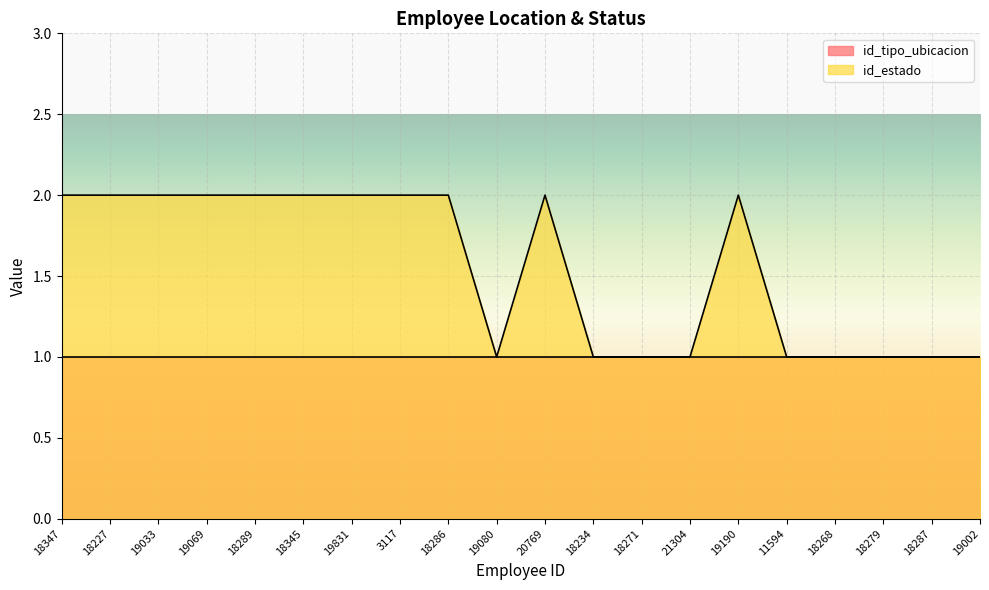

What position from the right is 11594?

5